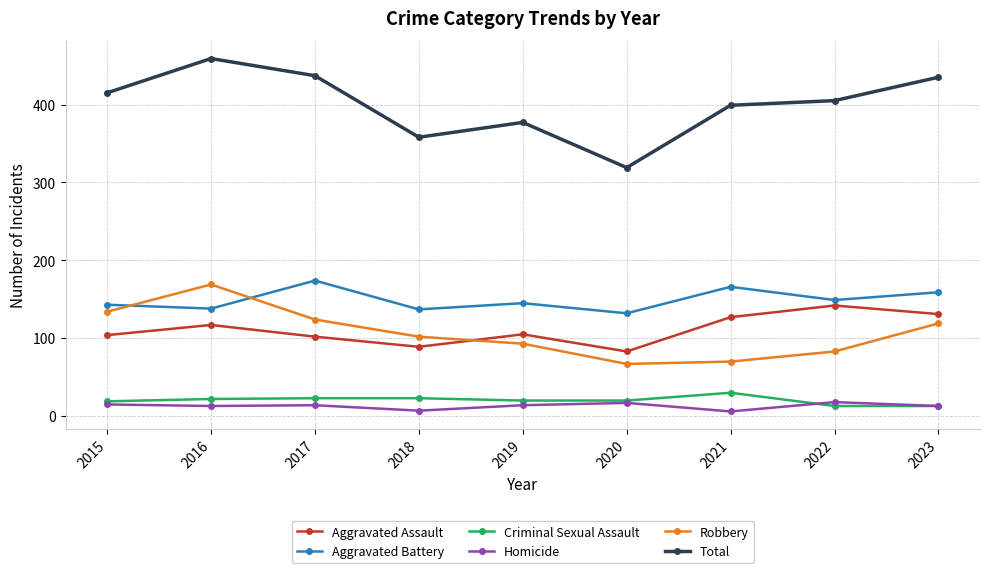

Between 2022 and 2023, which series saw the biggest shift?

Robbery